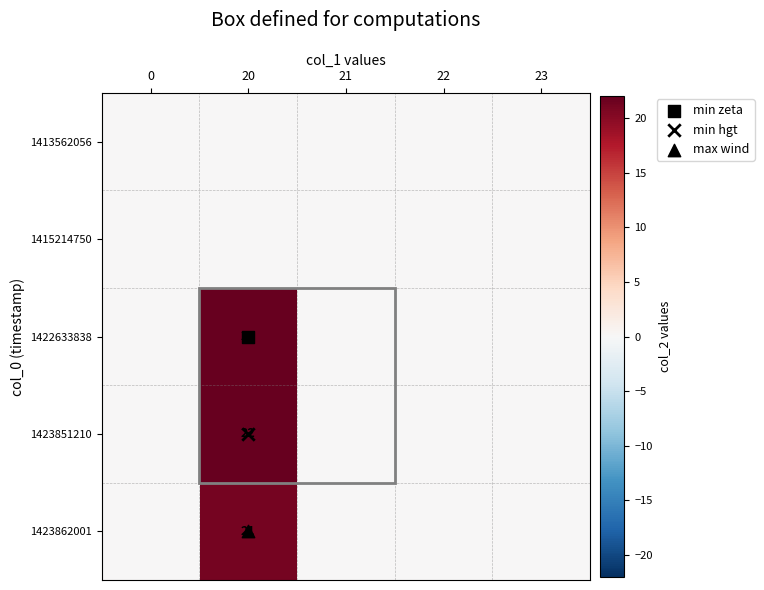

List the series in order of their peak value, highest first.

1422633838, 1423851210, 1423862001, 1413562056, 1415214750